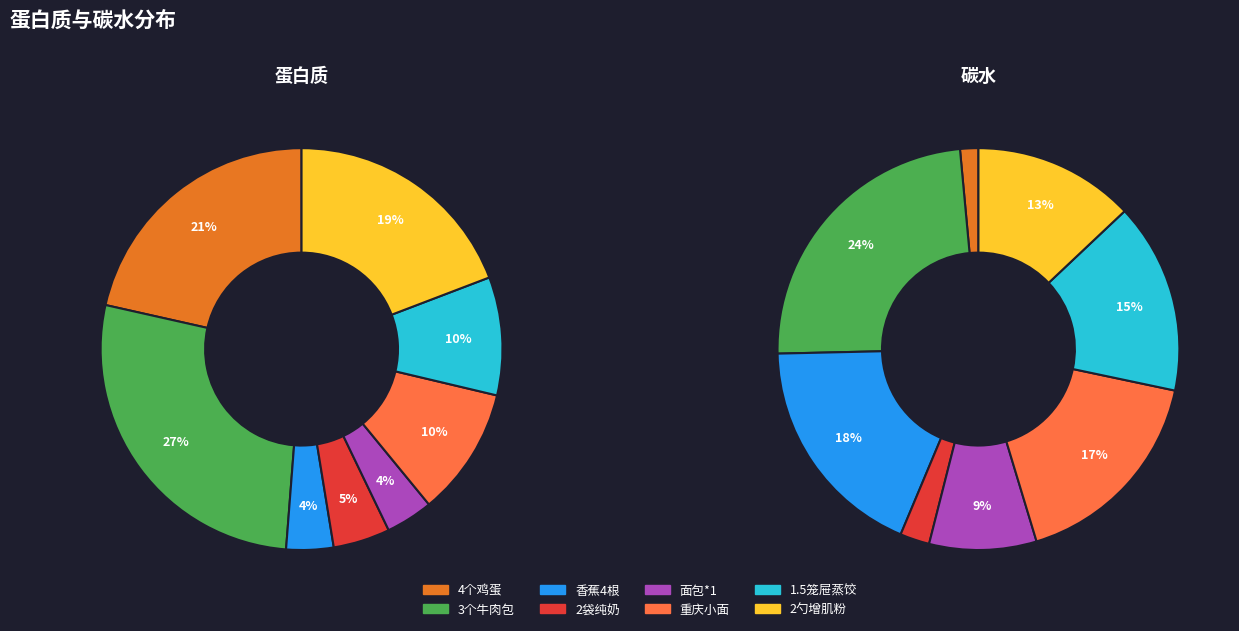

How many segments does this pie chart have?

8